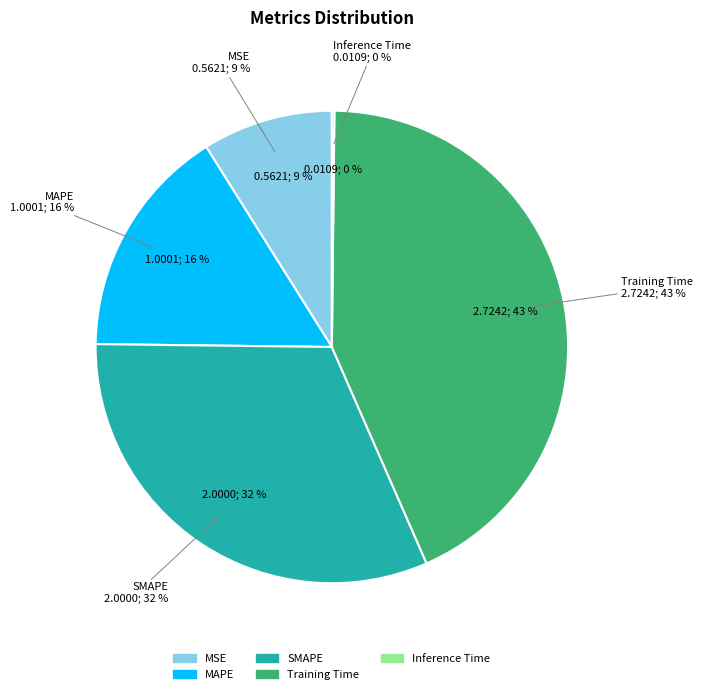

What is the change in value from MSE to Inference Time?

-0.6